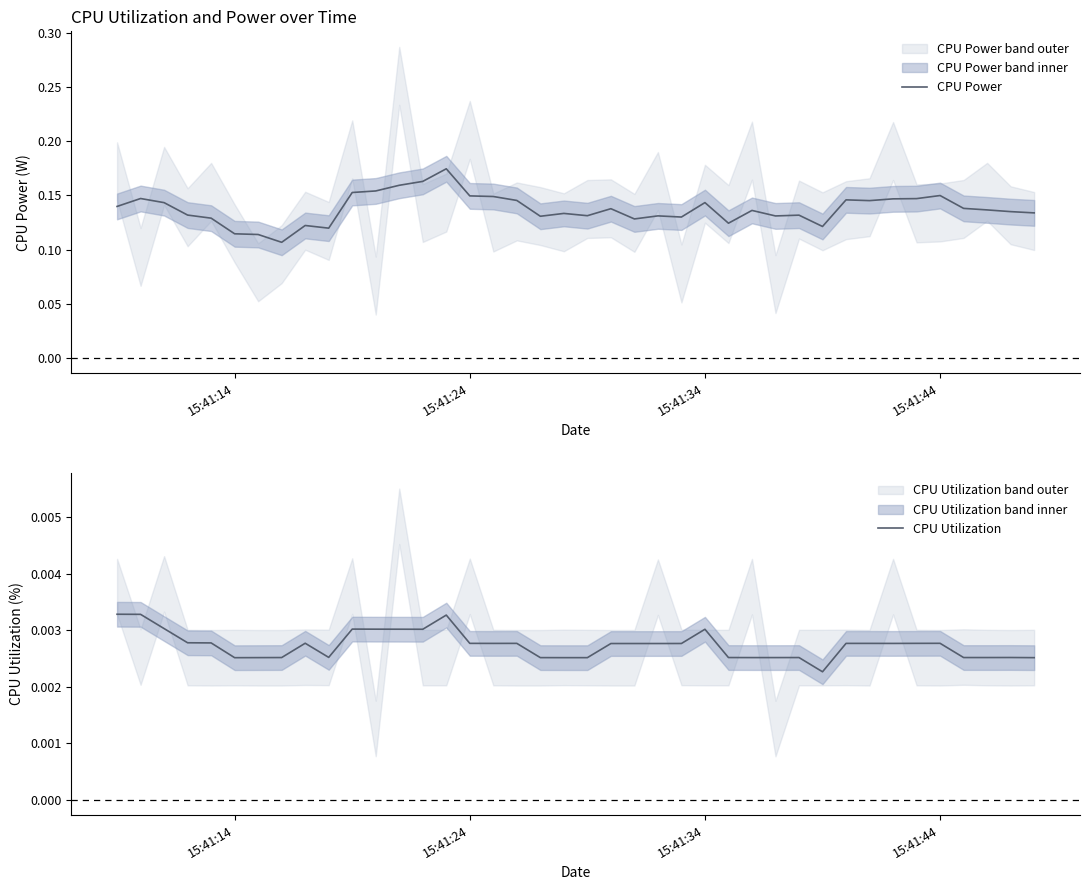

Reading right to left, what are all the values shown in this chart?

CPU Power: 0.1	0.1	0.1	0.1	0.1	0.1	0.1	0.1	0.1	0.1	0.1	0.1	0.1	0.1	0.1	0.1	0.1	0.1	0.1	0.1	0.1	0.1	0.1	0.1	0.1	0.2	0.2	0.2	0.2	0.2	0.1	0.1	0.1	0.1	0.1	0.1	0.1	0.1	0.1	0.1
CPU Utilization: 0.0	0.0	0.0	0.0	0.0	0.0	0.0	0.0	0.0	0.0	0.0	0.0	0.0	0.0	0.0	0.0	0.0	0.0	0.0	0.0	0.0	0.0	0.0	0.0	0.0	0.0	0.0	0.0	0.0	0.0	0.0	0.0	0.0	0.0	0.0	0.0	0.0	0.0	0.0	0.0